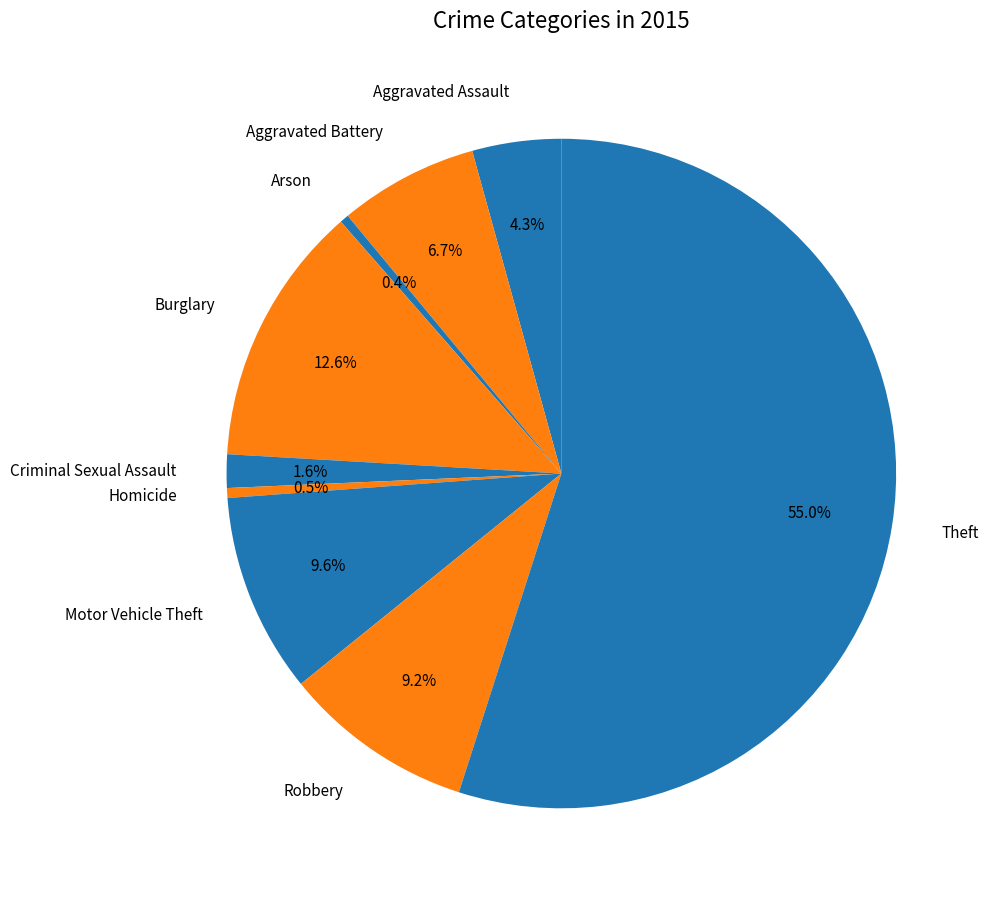

To the nearest percent, what is the difference between the largest and smallest slice percentages?

55%